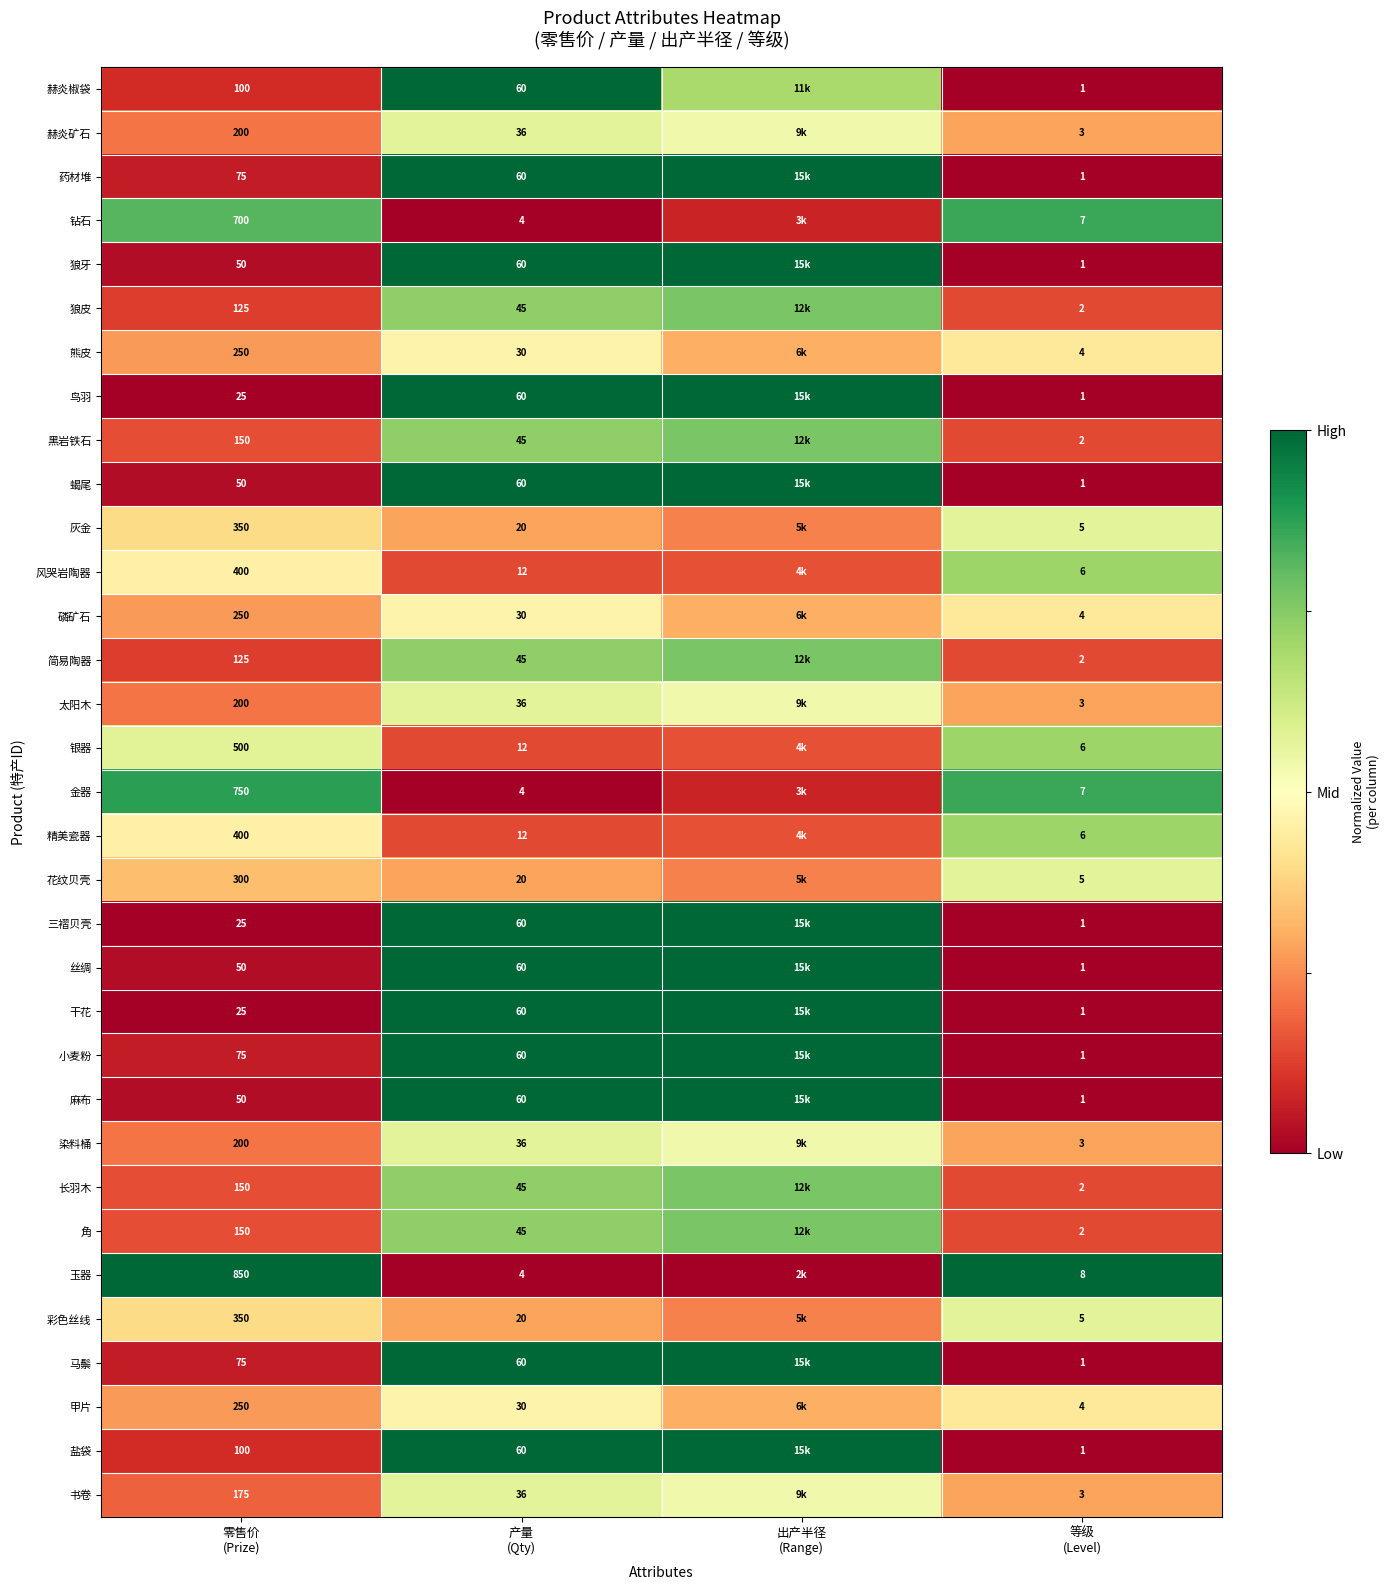

The 精美瓷器 series shows 0.3 at 零售价 (Prize). True or false?

False